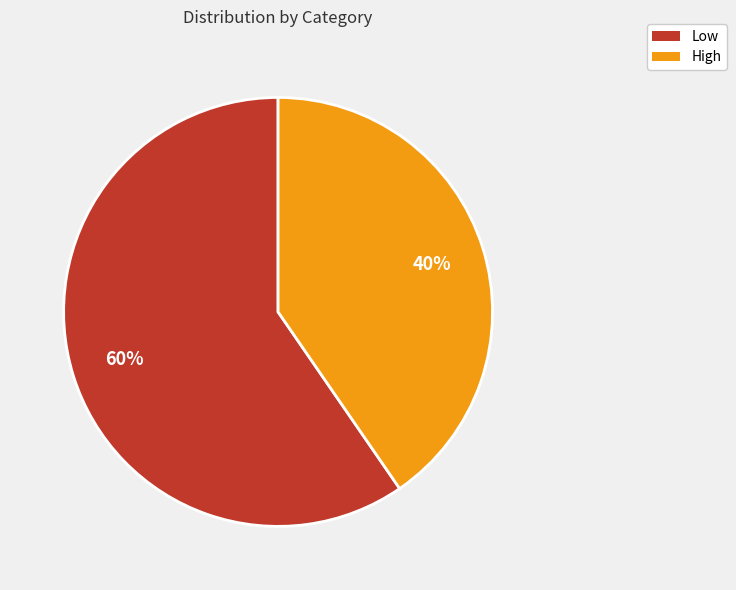

Does any single category account for the majority?

Yes